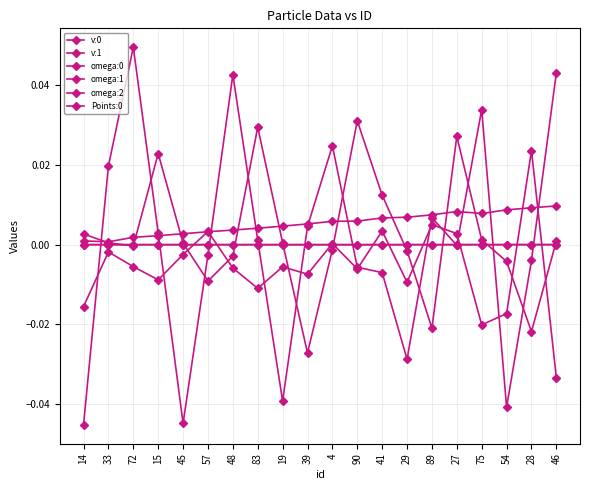

Reading left to right, list all the values displayed in this chart.

v:0: 0.0	0.0	0.0	0.0	0.0	0.0	0.0	0.0	0.0	0.0	0.0	0.0	0.0	0.0	0.0	0.0	0.0	0.0	0.0	0.0
v:1: -0.0	-0.0	-0.0	-0.0	-0.0	-0.0	-0.0	-0.0	-0.0	-0.0	-0.0	-0.0	-0.0	-0.0	-0.0	-0.0	-0.0	0.0	0.0	0.0
omega:0: 0.0	0.0	-0.0	0.0	0.0	-0.0	-0.0	0.0	0.0	-0.0	-0.0	0.0	0.0	-0.0	-0.0	0.0	0.0	-0.0	-0.0	0.0
omega:1: -0.0	0.0	0.0	0.0	-0.0	-0.0	0.0	0.0	-0.0	0.0	0.0	-0.0	-0.0	-0.0	0.0	-0.0	0.0	-0.0	-0.0	0.0
omega:2: -0.0	-0.0	-0.0	-0.0	-0.0	0.0	-0.0	-0.0	-0.0	-0.0	0.0	-0.0	0.0	-0.0	0.0	0.0	-0.0	-0.0	0.0	-0.0
Points:0: 0.0	0.0	0.0	0.0	0.0	0.0	0.0	0.0	0.0	0.0	0.0	0.0	0.0	0.0	0.0	0.0	0.0	0.0	0.0	0.0